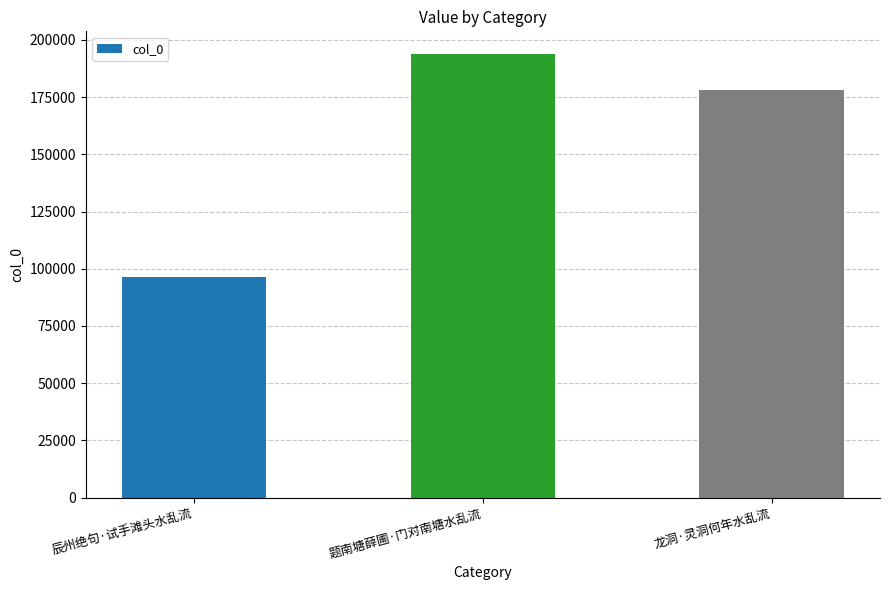

What is the difference between the maximum and minimum values?

97862